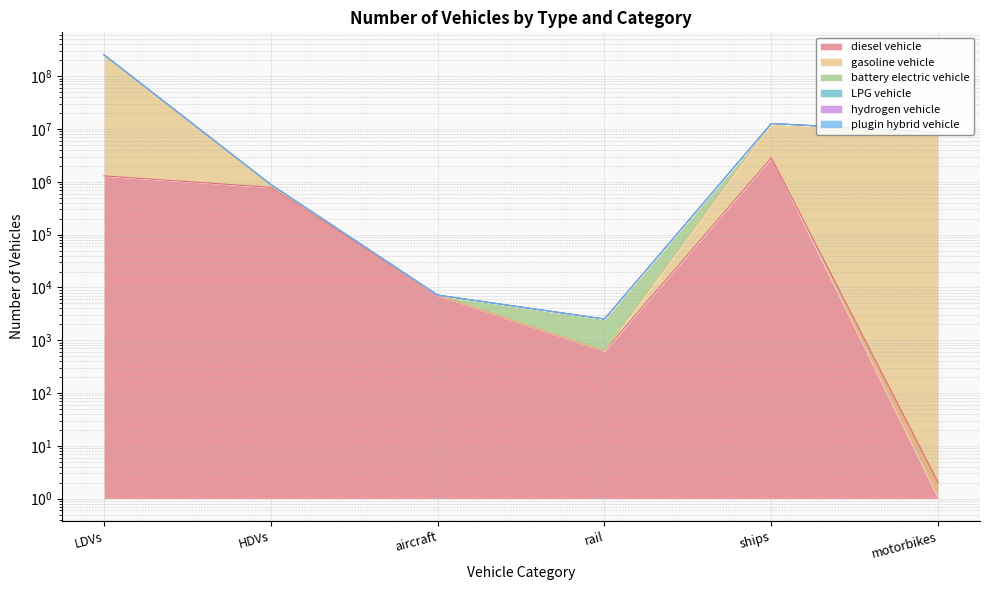

What is the value of the LPG vehicle point at the 4th from the left?

2519.3